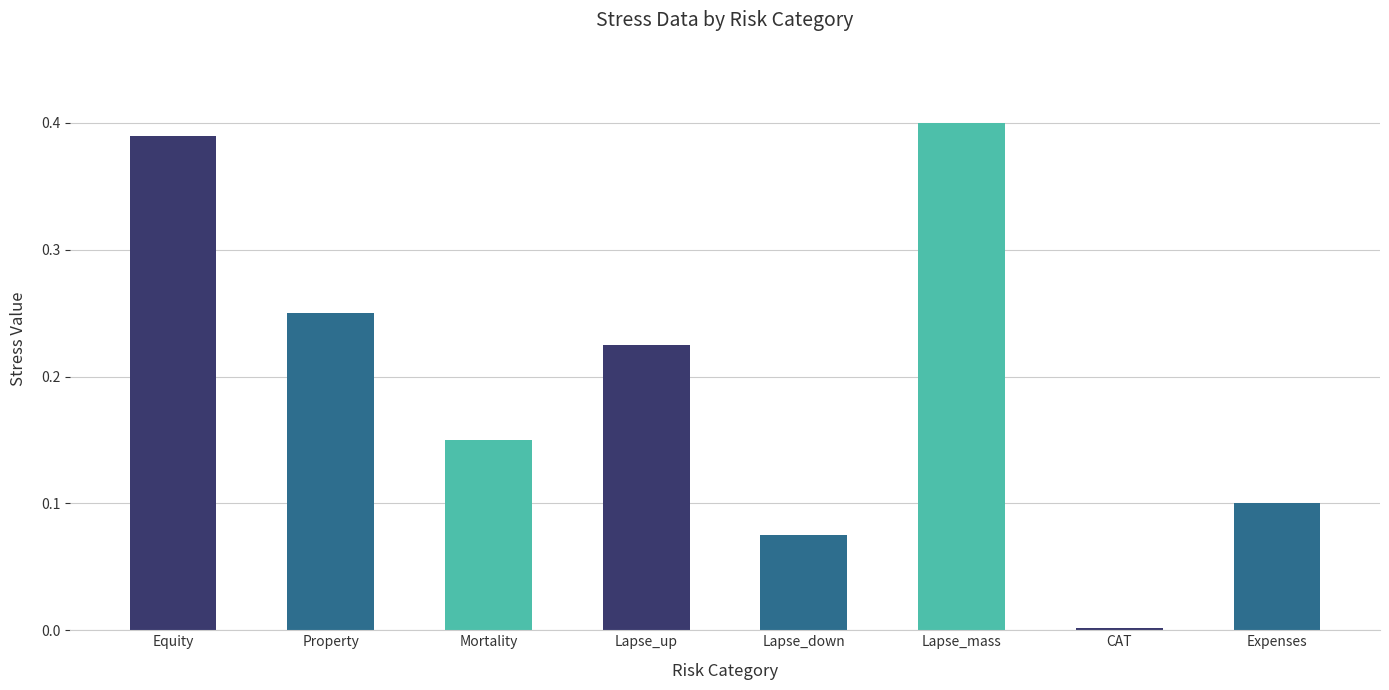

Rank the categories by value from highest to lowest.

Lapse_mass, Equity, Property, Lapse_up, Mortality, Expenses, Lapse_down, CAT